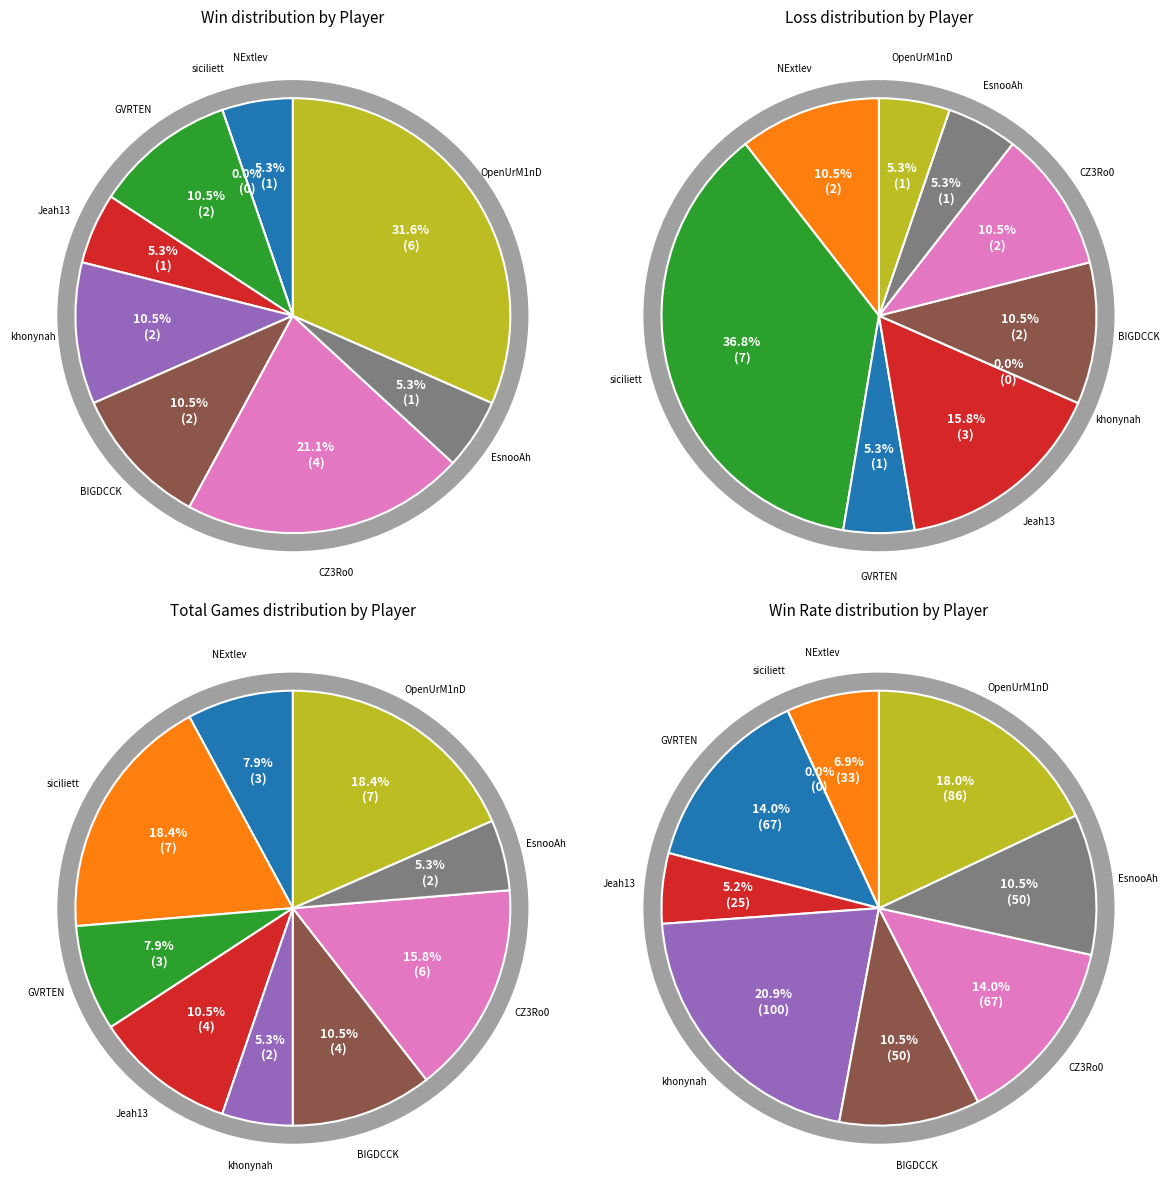

How many slices are in this pie chart?

10